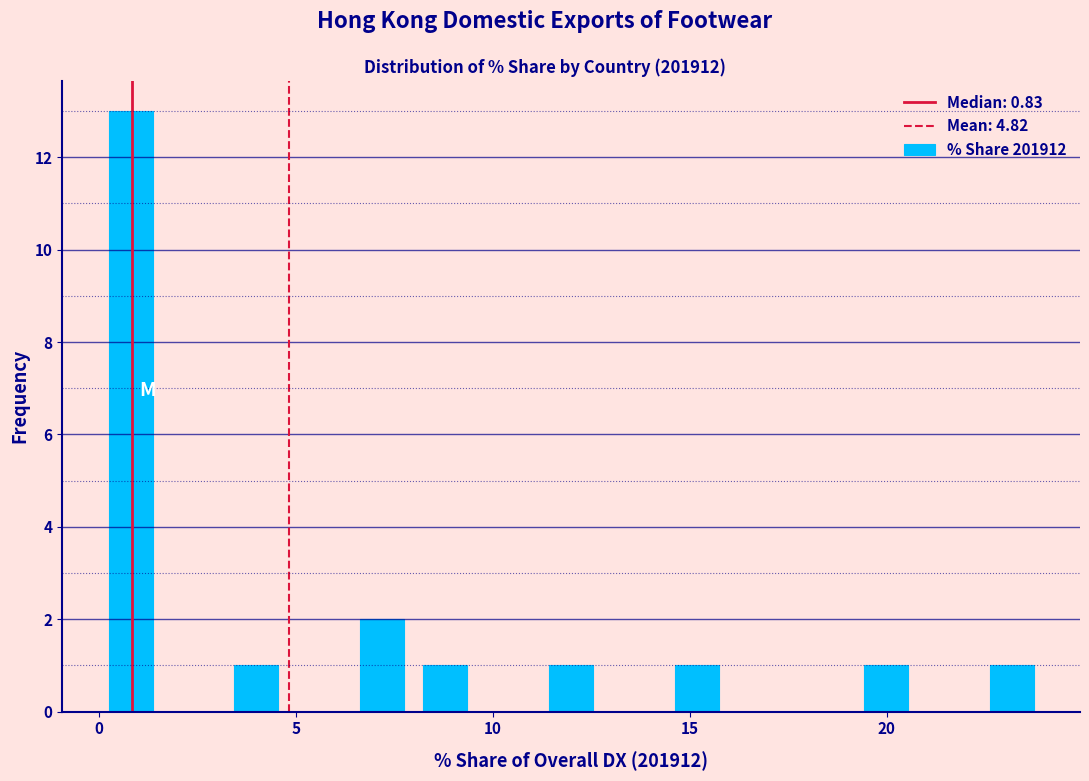

Around what value on the x-axis is the tallest bar? Give the approximate position of its centre, as read against the axis.

1.0